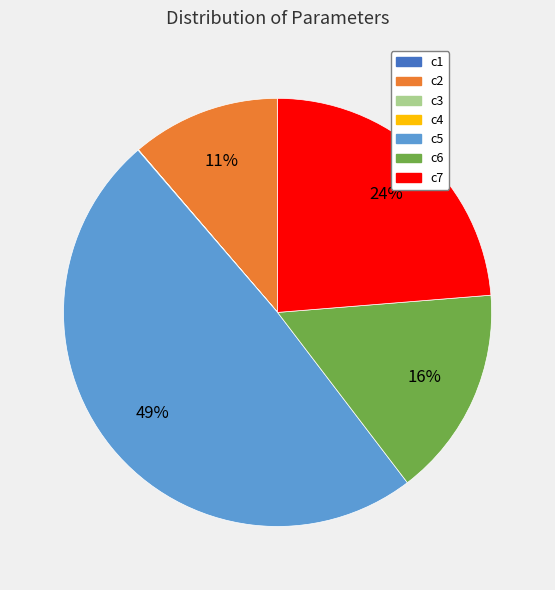

Which slice is the largest?

c5